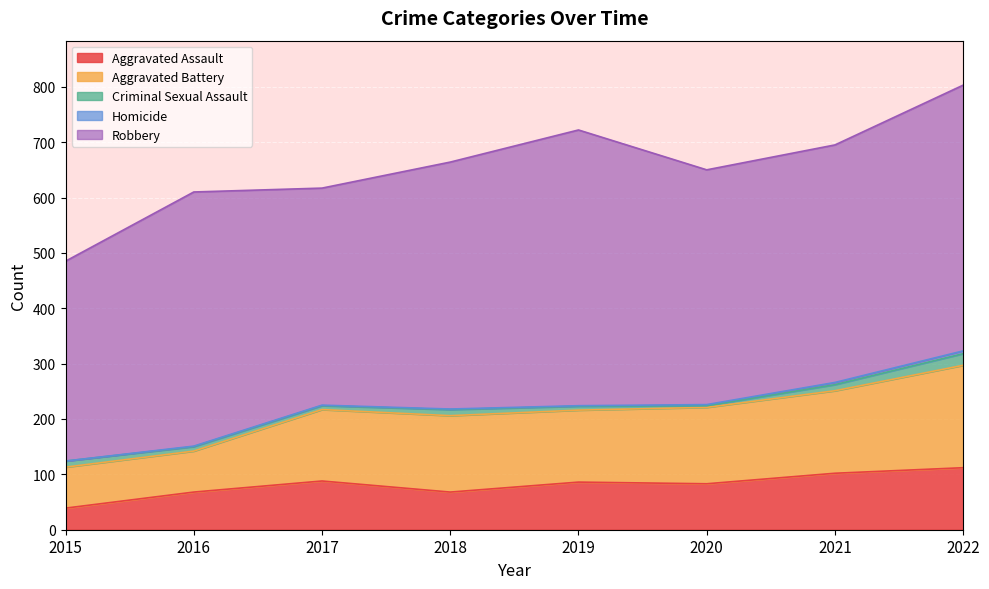

Where is the first local minimum for Aggravated Assault?

2018